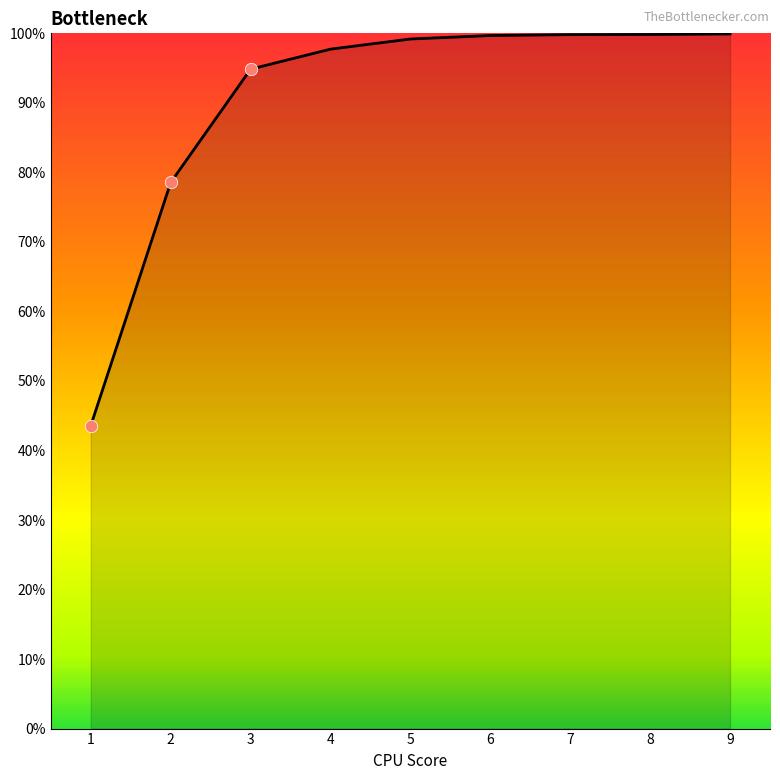

What is the change in value from 1 to 9?

+0.6